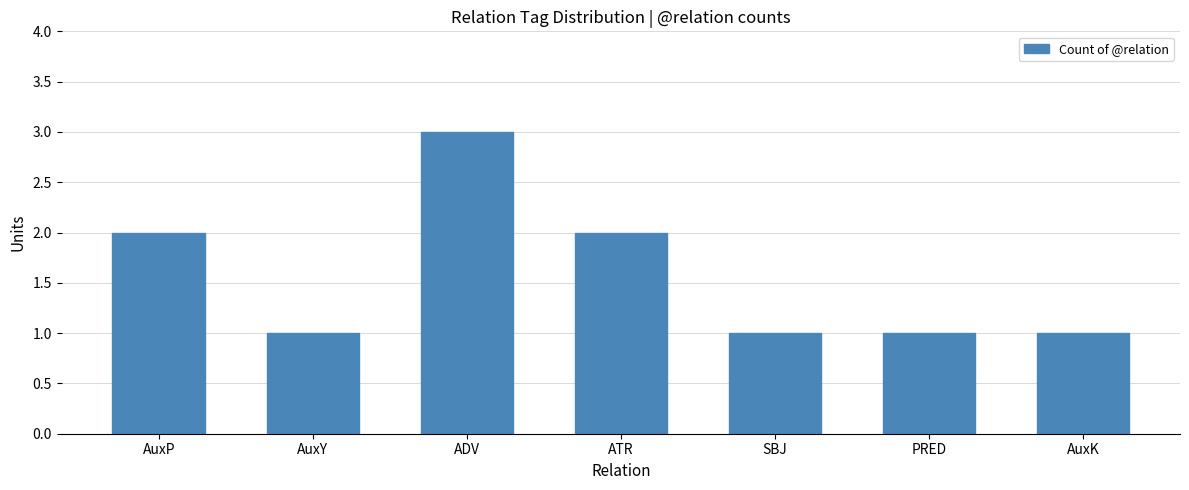

What is the greatest value displayed?

3